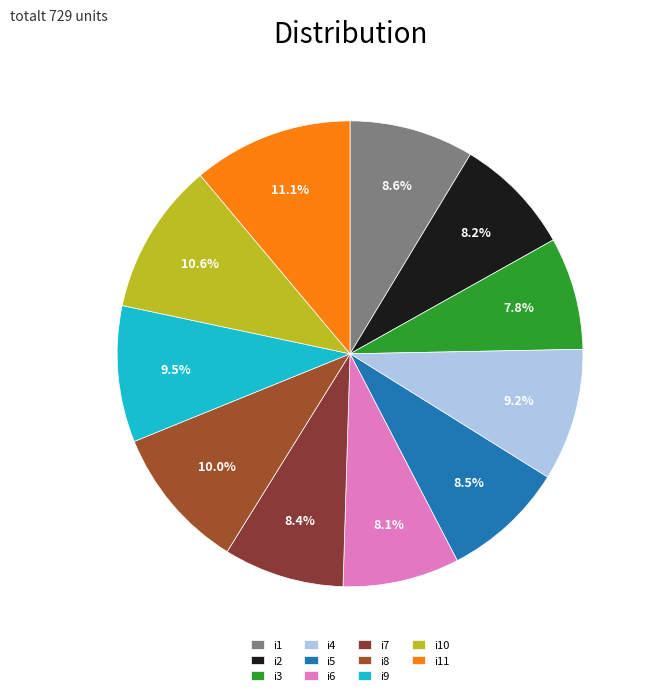

To the nearest percent, what is the combined percentage of i10 and i2?

19%